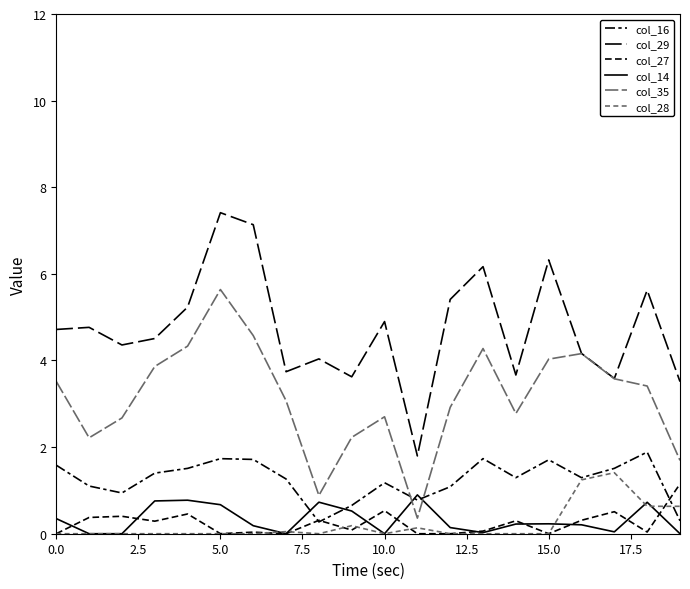

What is the average value of the col_14 series?

0.3